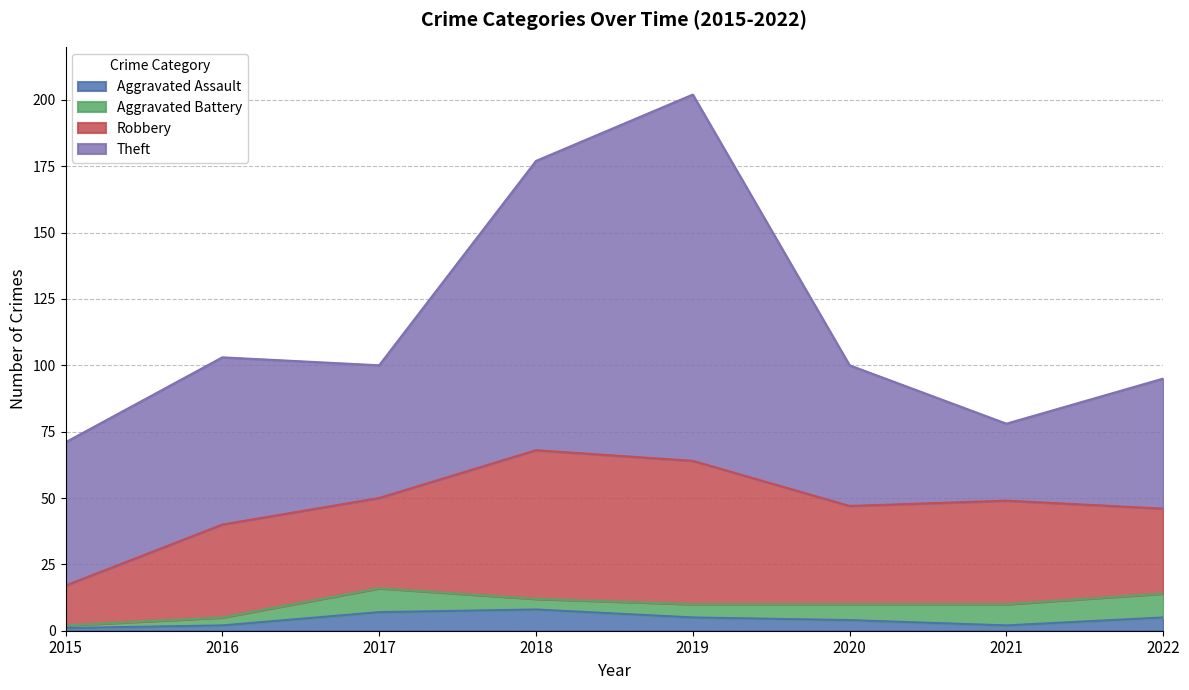

How many interior local peaks does the Theft series have?

2